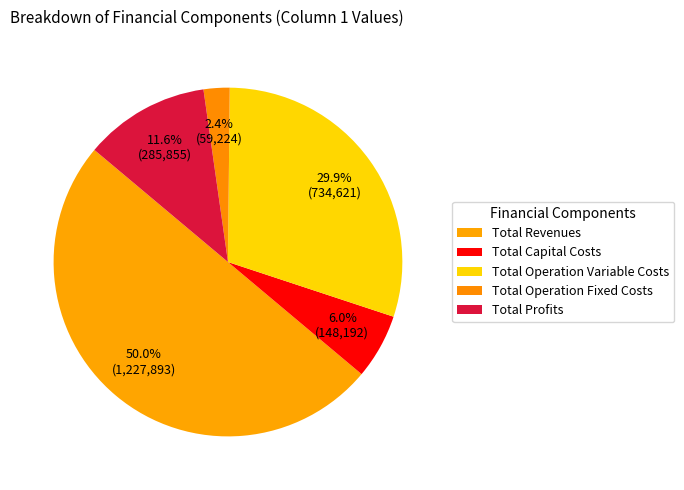

Count the number of slices in the pie.

5